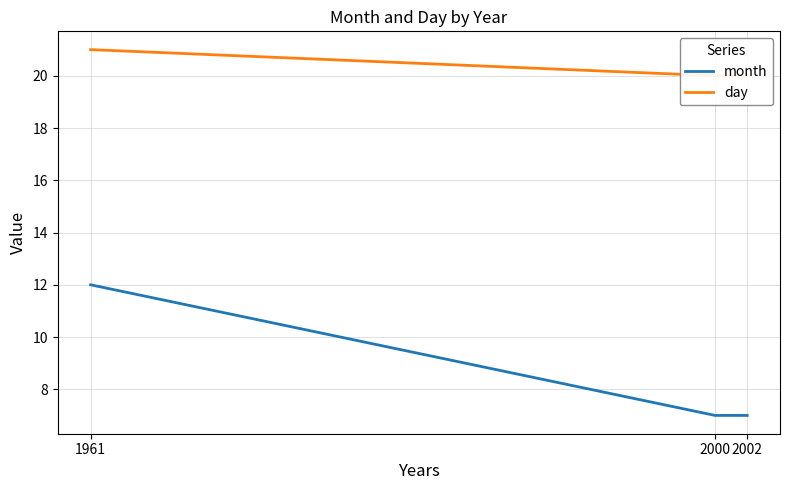

Is it true that day equals 30 at 2002?

False